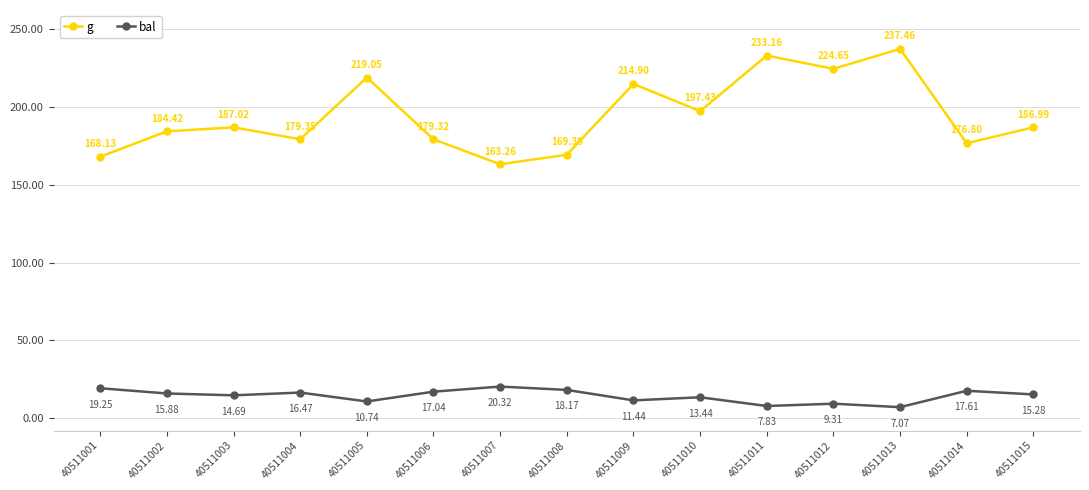

Where does the bal series first go above 15?

40511001